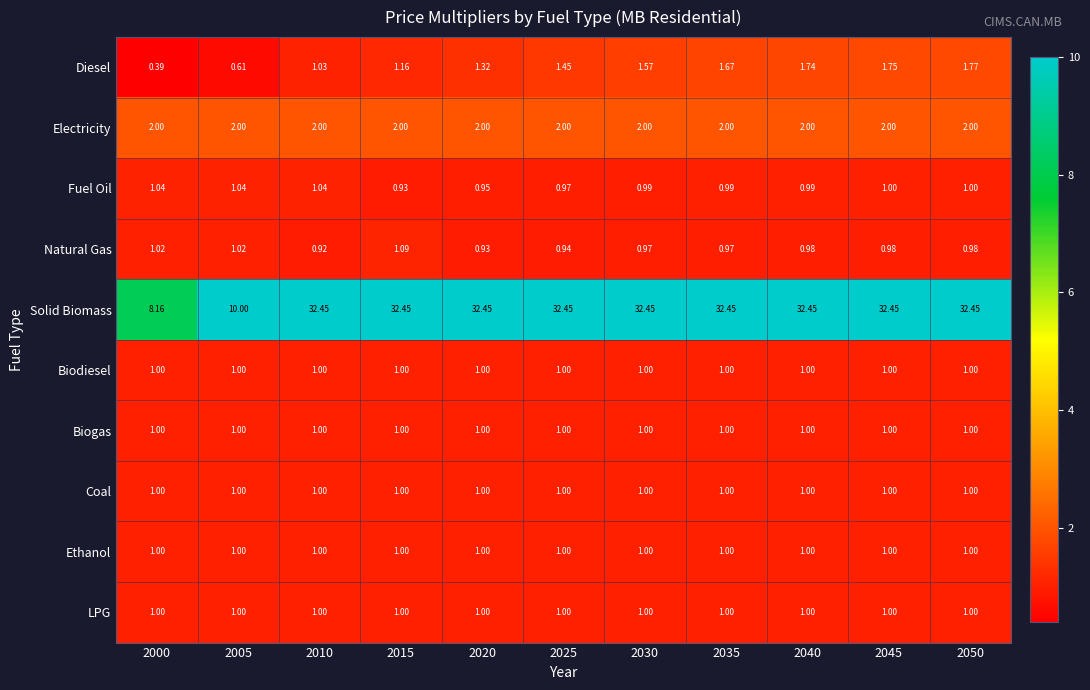

Which series has the widest spread of values?

Solid Biomass